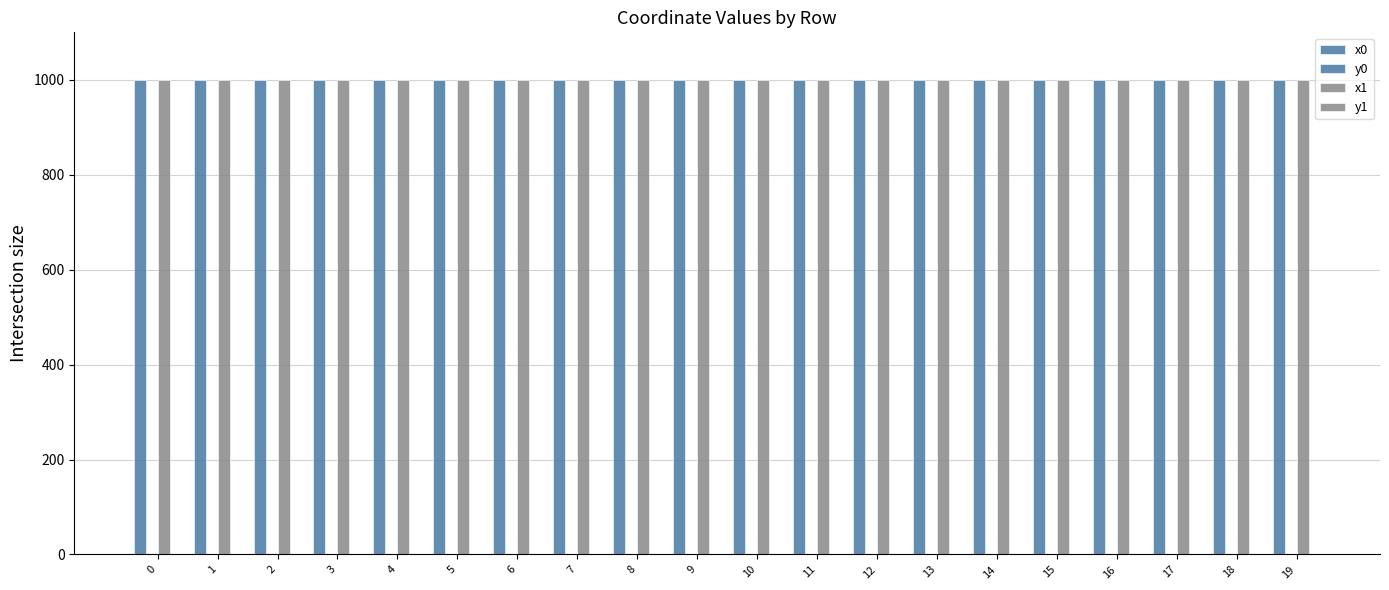

Which category has the highest value in the x1 series?

10